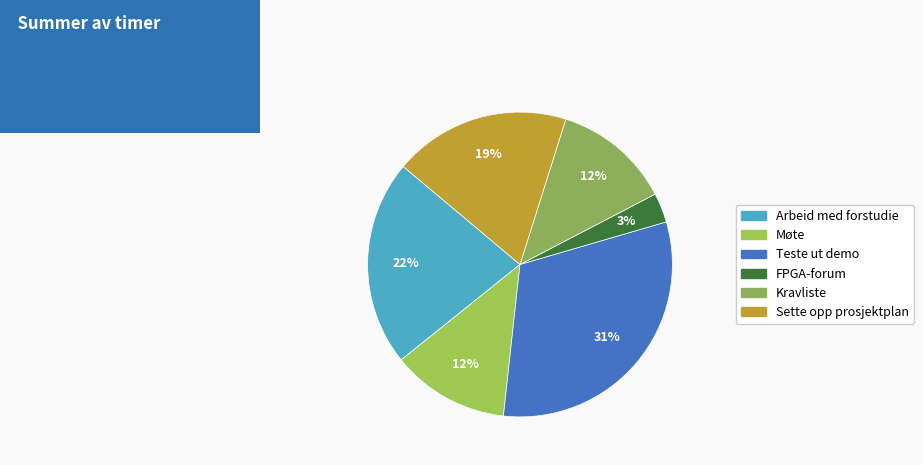

To the nearest percent, what is the difference between the largest and smallest slice percentages?

28%